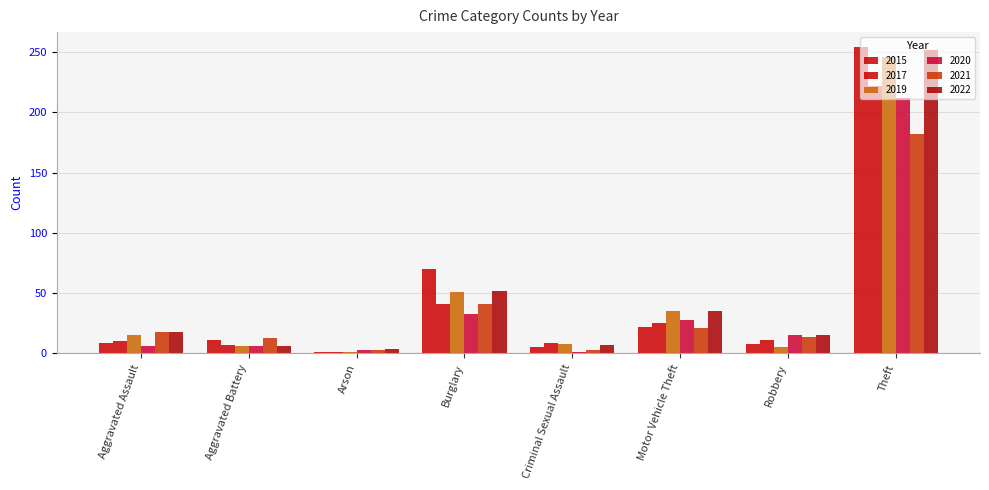

Reading left to right, list all the values displayed in this chart.

2015: 9	11	1	70	5	22	8	254
2017: 10	7	1	41	9	25	11	222
2019: 15	6	1	51	8	35	5	246
2020: 6	6	3	33	1	28	15	212
2021: 18	13	3	41	3	21	14	182
2022: 18	6	4	52	7	35	15	252